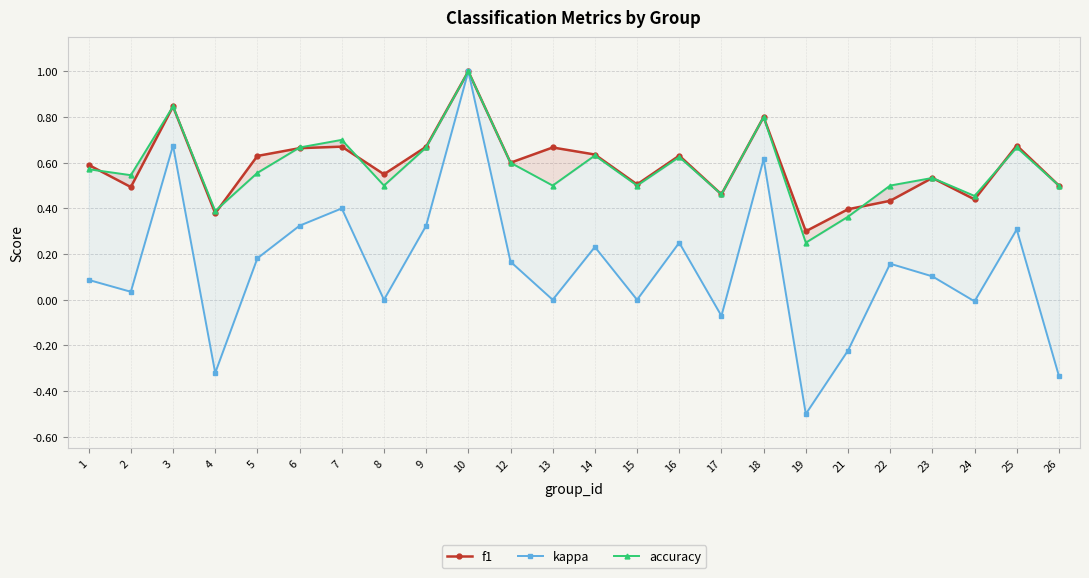

Reading left to right, transcribe all the data shown in this chart.

f1: 0.6	0.5	0.8	0.4	0.6	0.7	0.7	0.5	0.7	1.0	0.6	0.7	0.6	0.5	0.6	0.5	0.8	0.3	0.4	0.4	0.5	0.4	0.7	0.5
kappa: 0.1	0.0	0.7	-0.3	0.2	0.3	0.4	0.0	0.3	1.0	0.2	0.0	0.2	0.0	0.2	-0.1	0.6	-0.5	-0.2	0.2	0.1	-0.0	0.3	-0.3
accuracy: 0.6	0.5	0.8	0.4	0.6	0.7	0.7	0.5	0.7	1.0	0.6	0.5	0.6	0.5	0.6	0.5	0.8	0.2	0.4	0.5	0.5	0.5	0.7	0.5